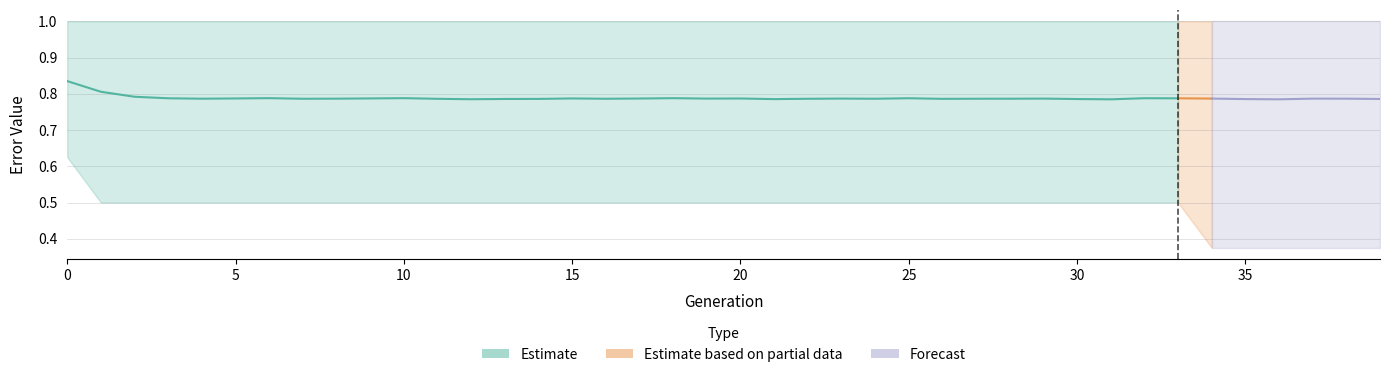

What is the value of the Avg error point at the 18th from the left?

0.8